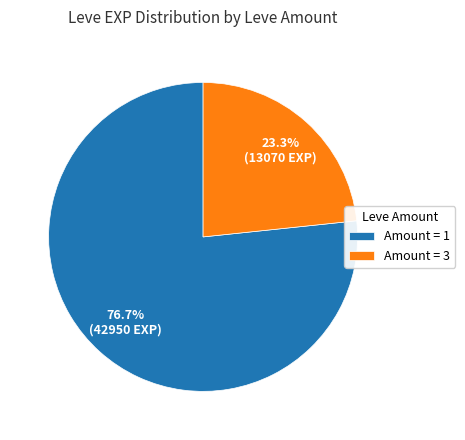

Between Amount = 3 and Amount = 1, which is larger?

Amount = 1